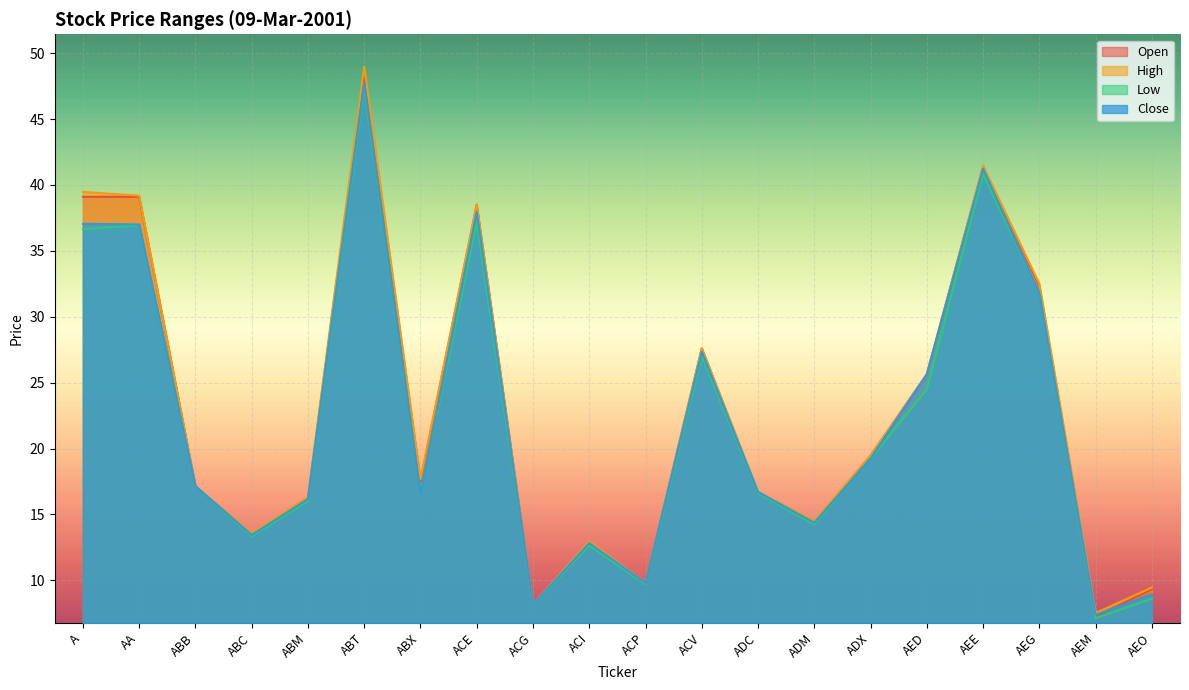

Which series has the largest total across all categories?

High